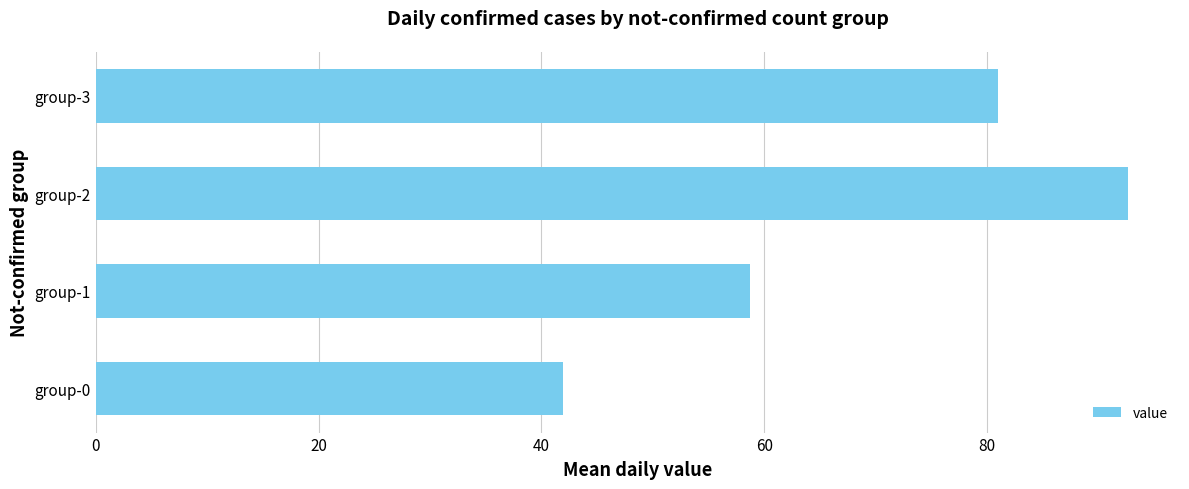

What is the greatest value displayed?

92.7